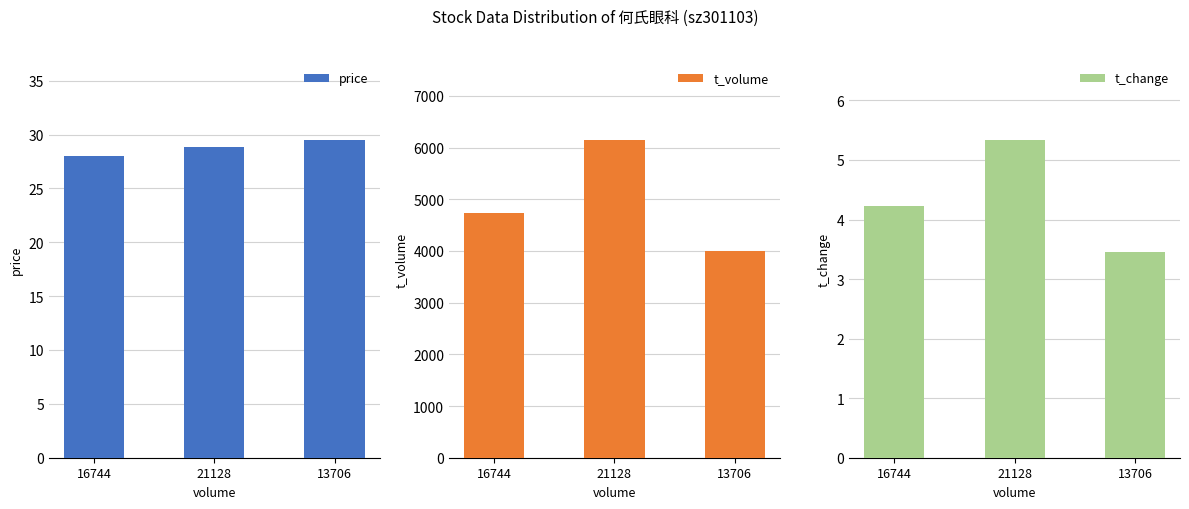

List the labels in order of t_volume value, smallest first.

13706, 16744, 21128